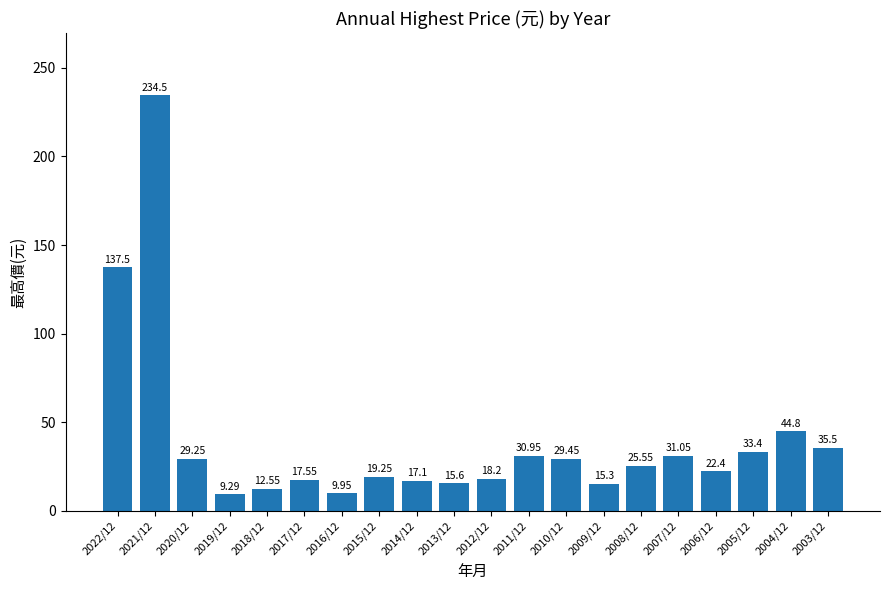

What is the difference between the maximum and minimum values?

225.2